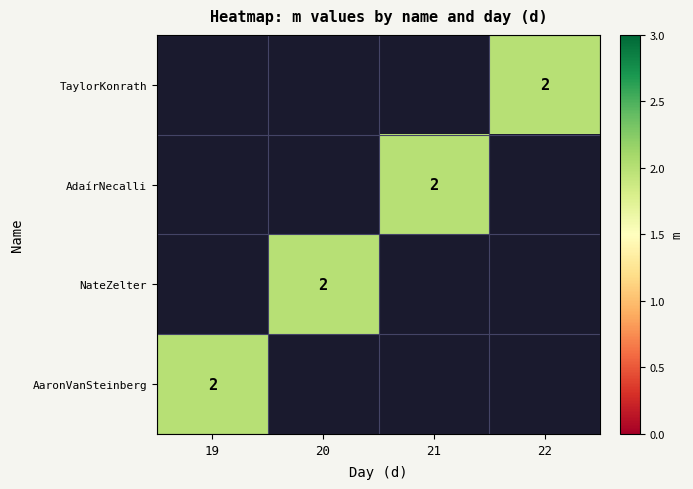

Rank the series by their maximum value, from lowest to highest.

TaylorKonrath, AdaírNecalli, NateZelter, AaronVanSteinberg